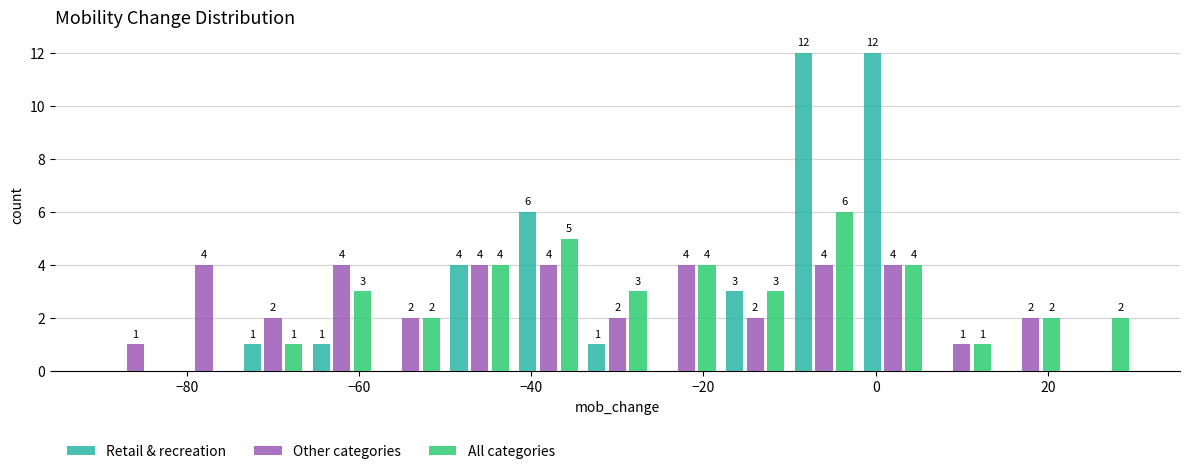

In the All categories series, which range on the x-axis has the tallest bar?

-10 to -2